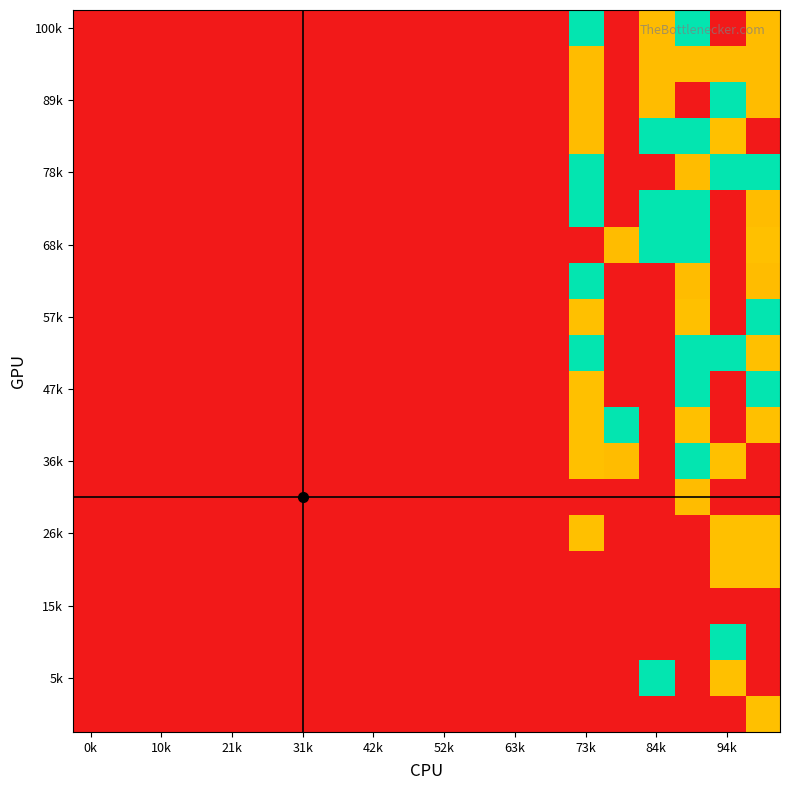

At how many categories does at least one series exceed 1?

6